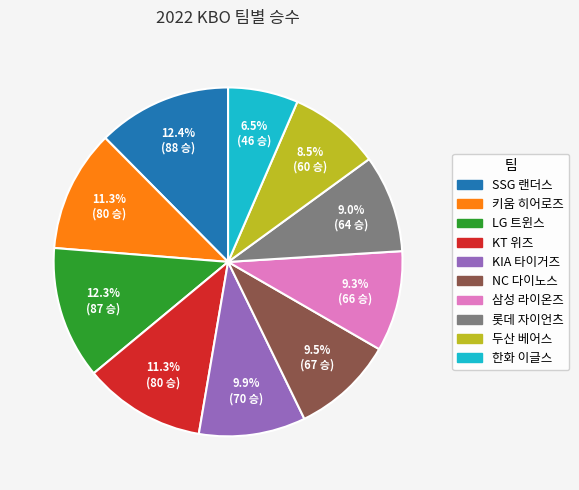

Is 한화 이글스 the majority of the pie?

No